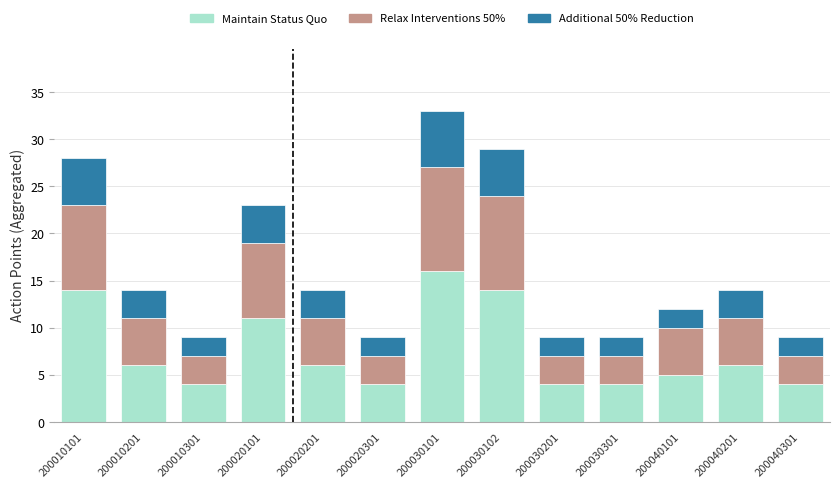

The Maintain Status Quo series shows 4 at 200030201. True or false?

True